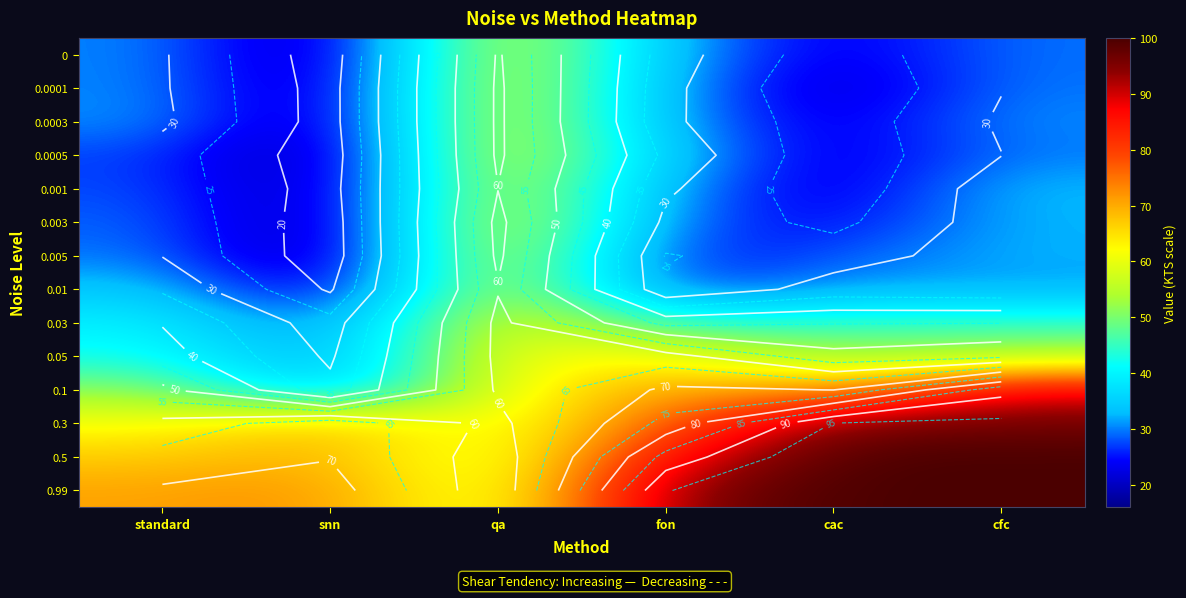

At which category does the chart reach its peak across all series?

cfc